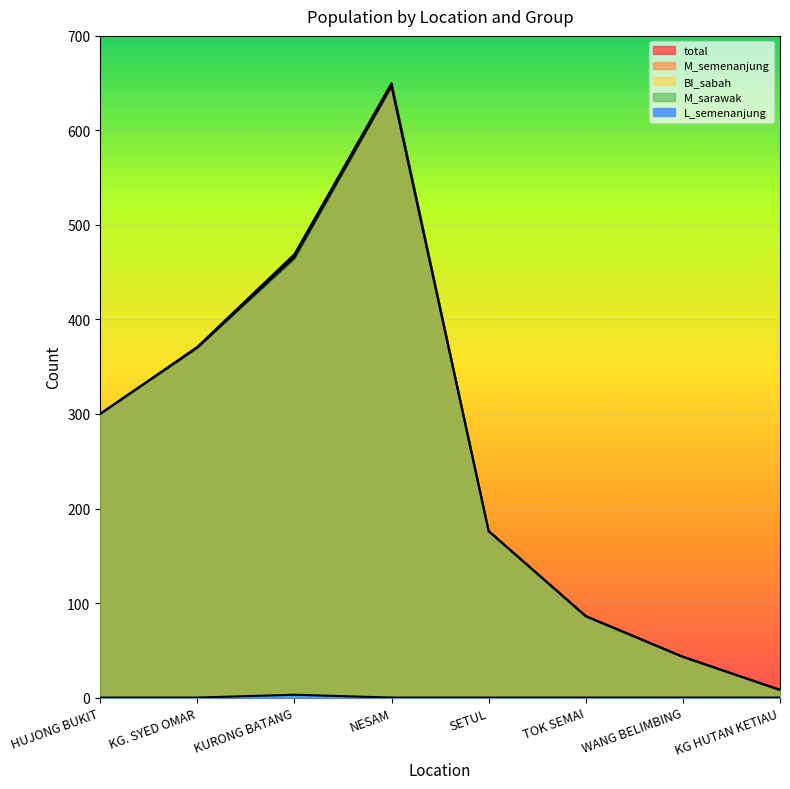

What are all the series names shown in the legend?

total, M_semenanjung, BI_sabah, M_sarawak, L_semenanjung